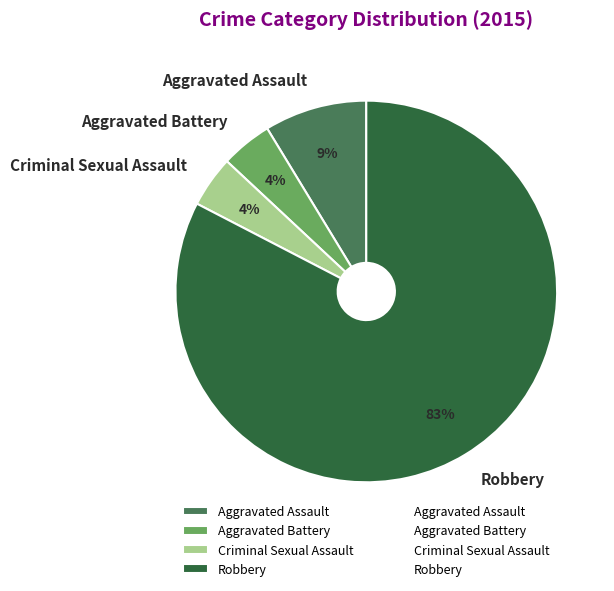

Is there any slice that represents more than half of the pie?

Yes